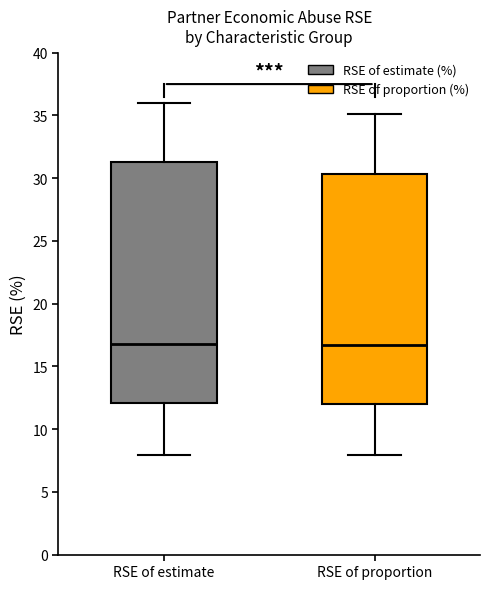

Reading left to right, transcribe this box plot: for each box, give where its median line is, the range the box spans, and where its two whiskers end, as read against the y-axis. The values are not printed on the chart, so give them approximately, as read against the axis.

RSE of estimate: median 17.0, box 12.0 to 31.5, whiskers 8.0 to 36.0
RSE of proportion: median 16.5, box 12.0 to 30.5, whiskers 8.0 to 35.0